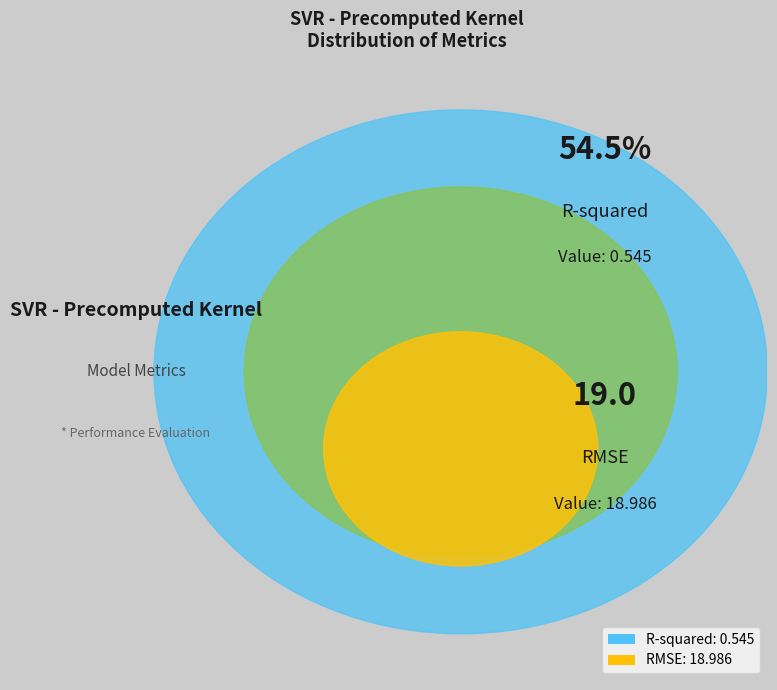

How many slices are in this pie chart?

2